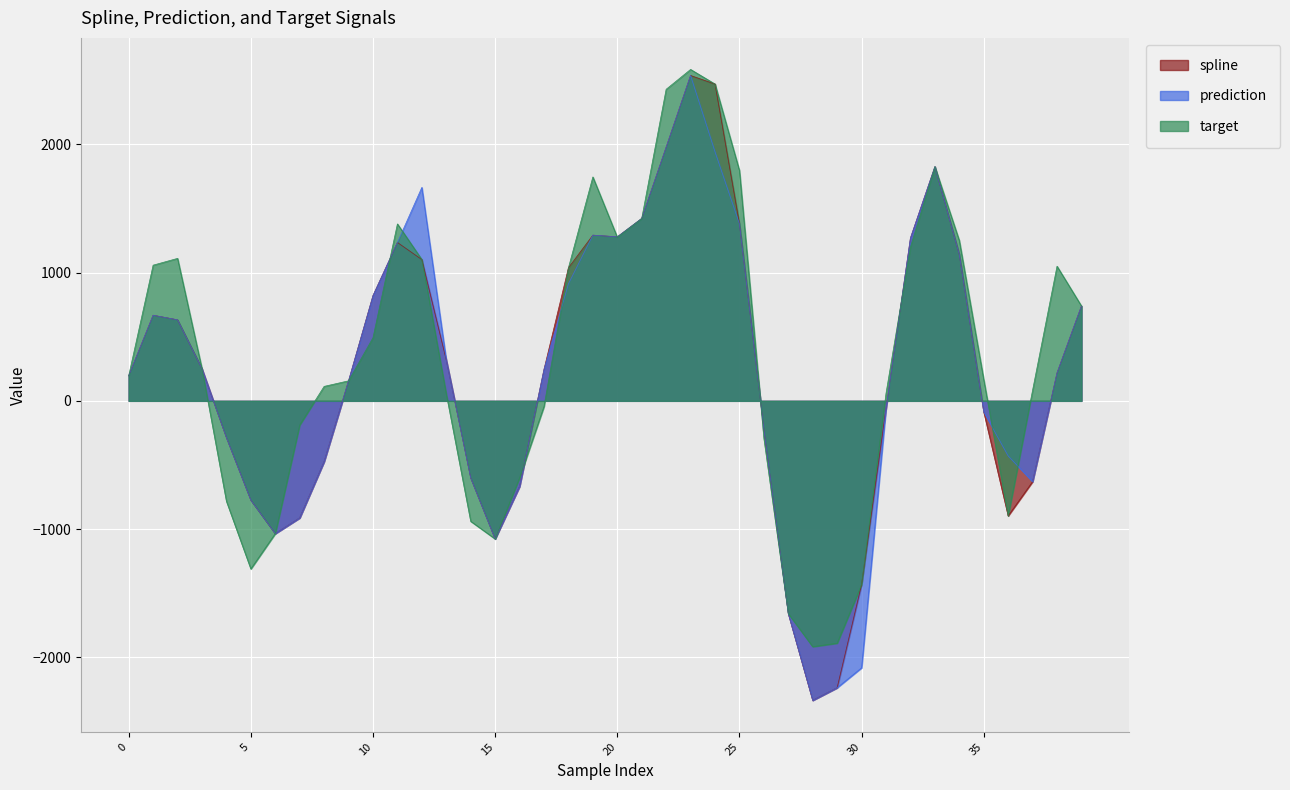

What is the maximum value shown in the chart?

2585.5